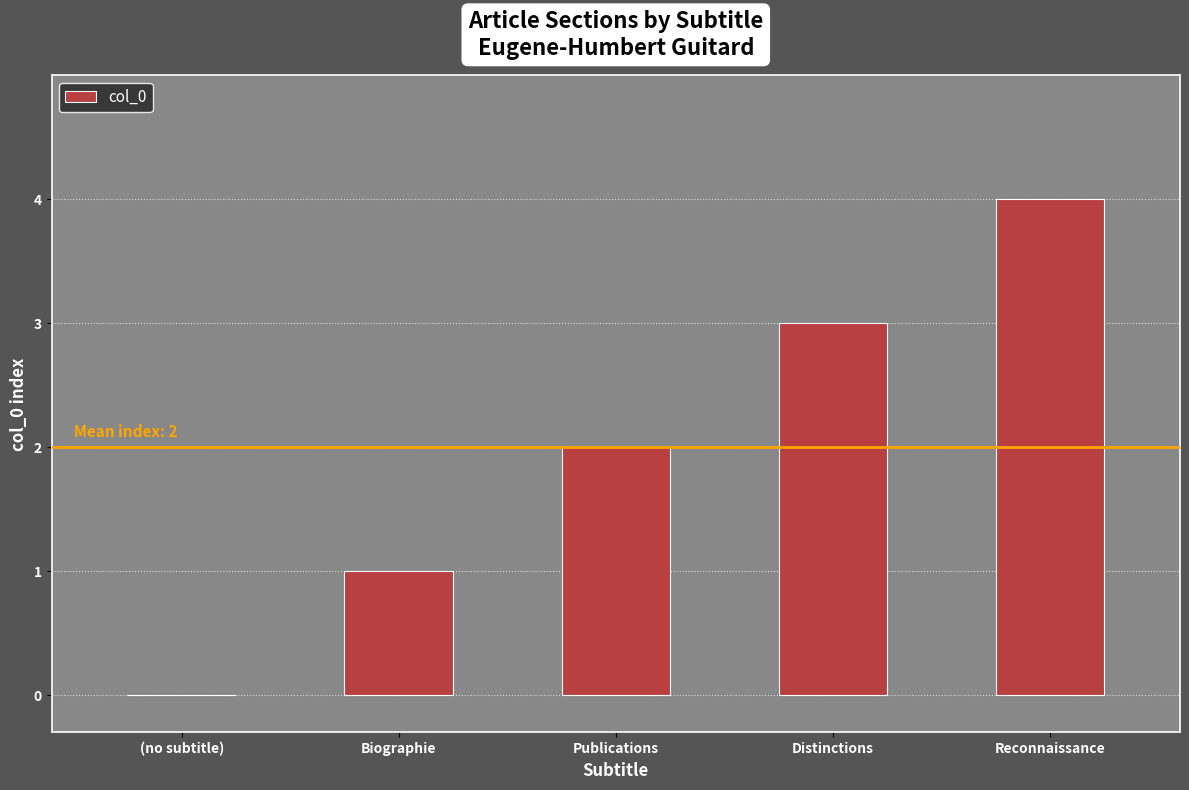

What is the sum of all values?

10